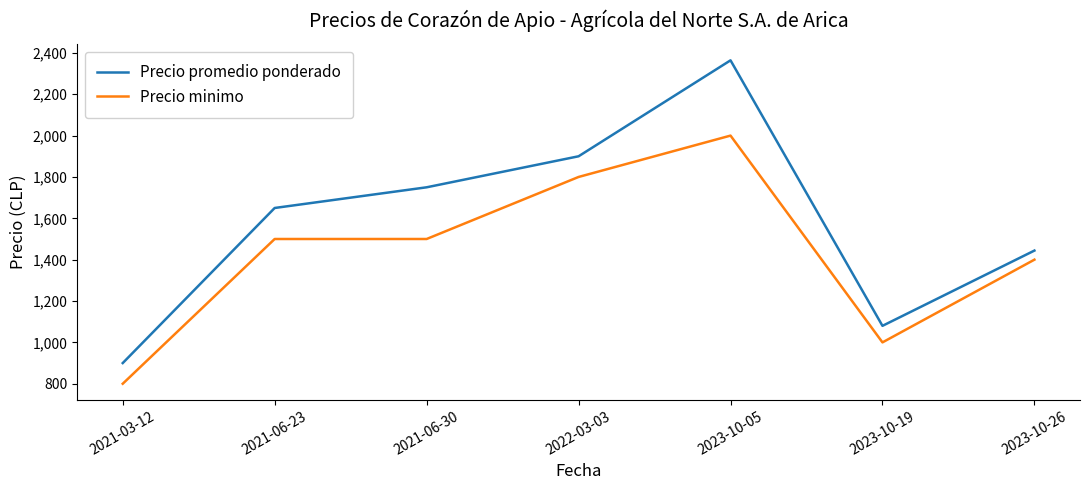

Reading left to right, what are all the values shown in this chart?

Precio promedio ponderado: 900	1650	1750	1900	2364	1080	1444
Precio minimo: 800	1500	1500	1800	2000	1000	1400